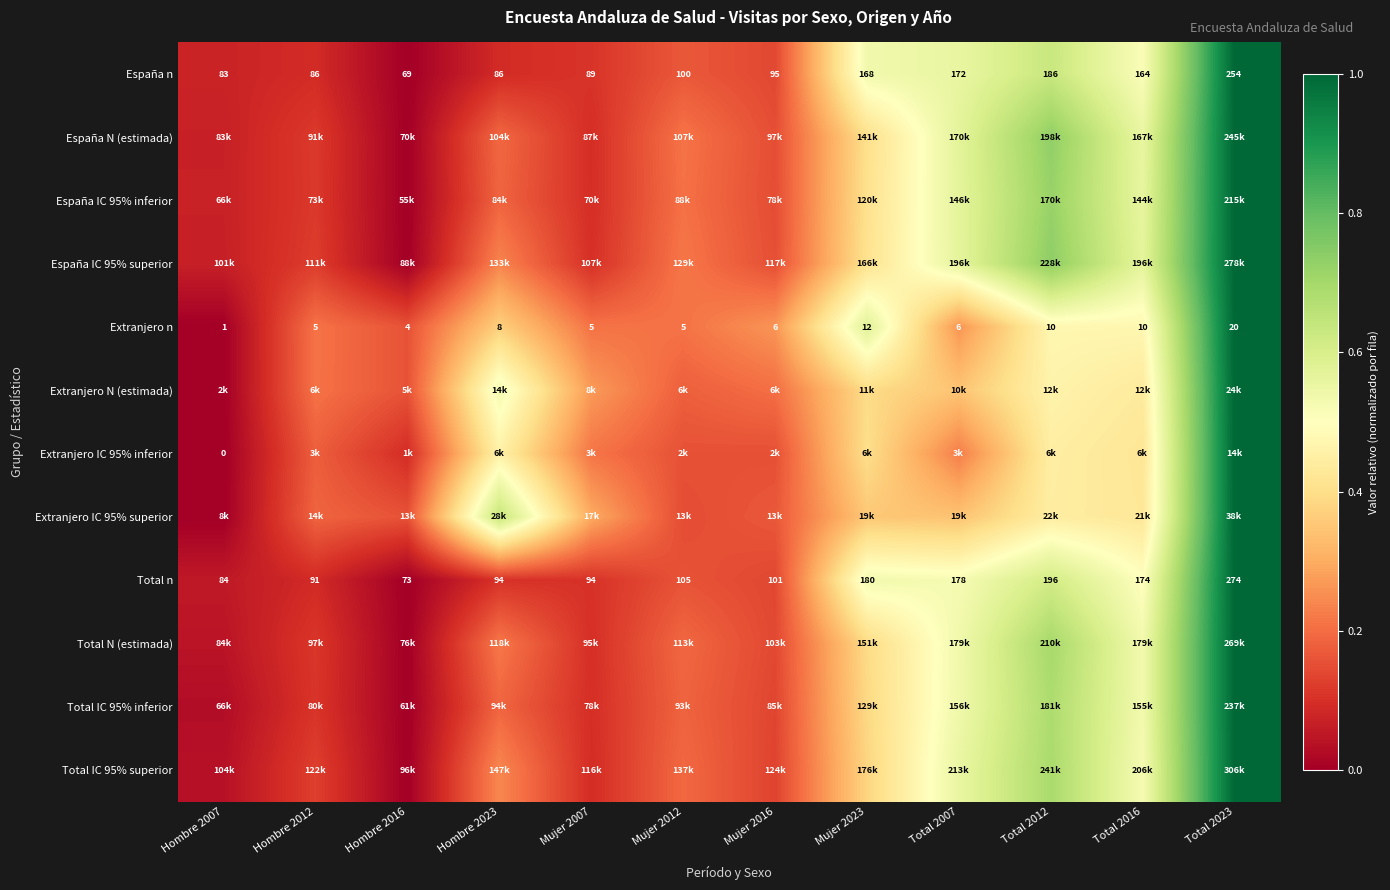

At which category is the sum across all series the highest?

Total 2023